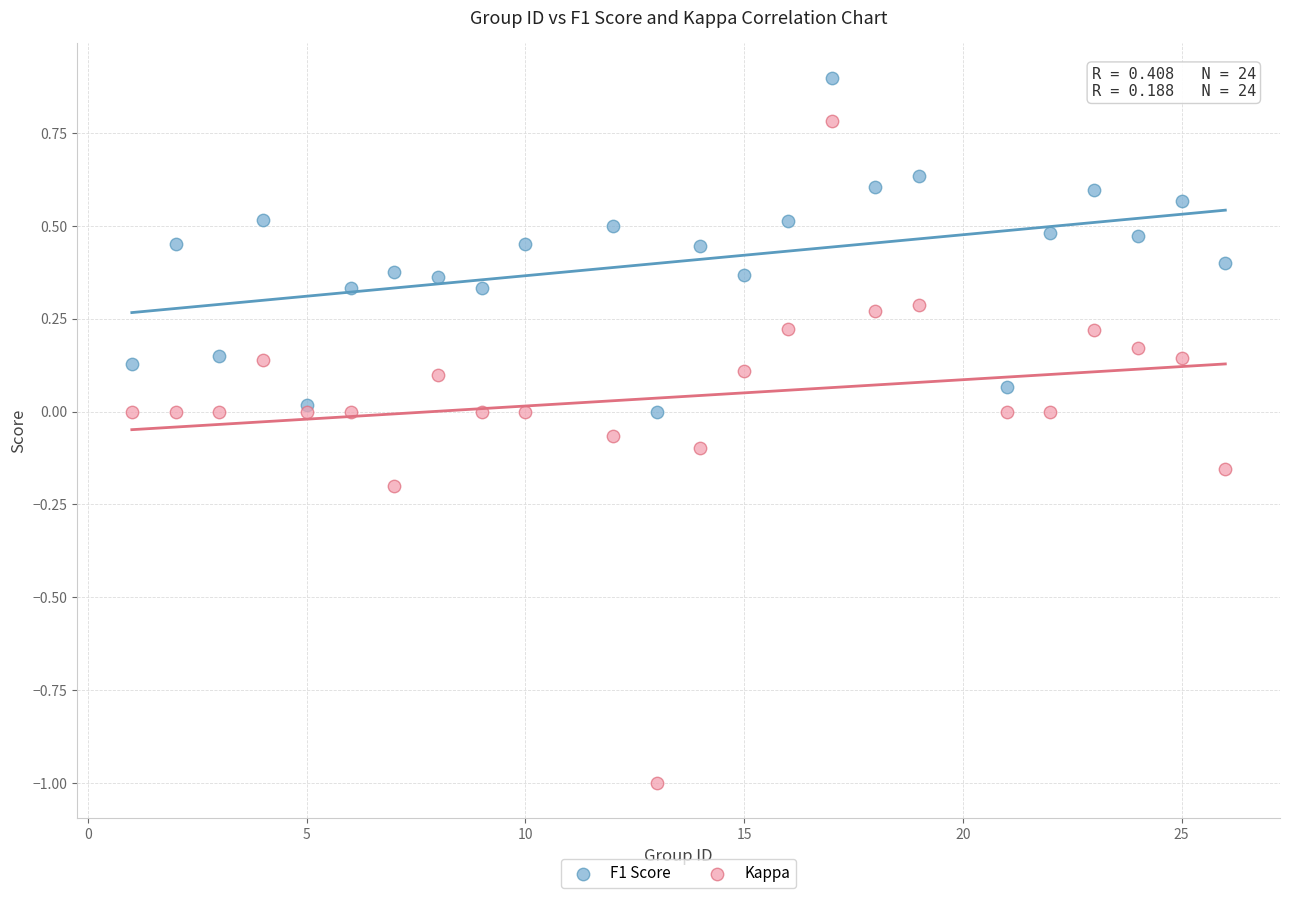

Which series contains the highest Y value?

F1 Score